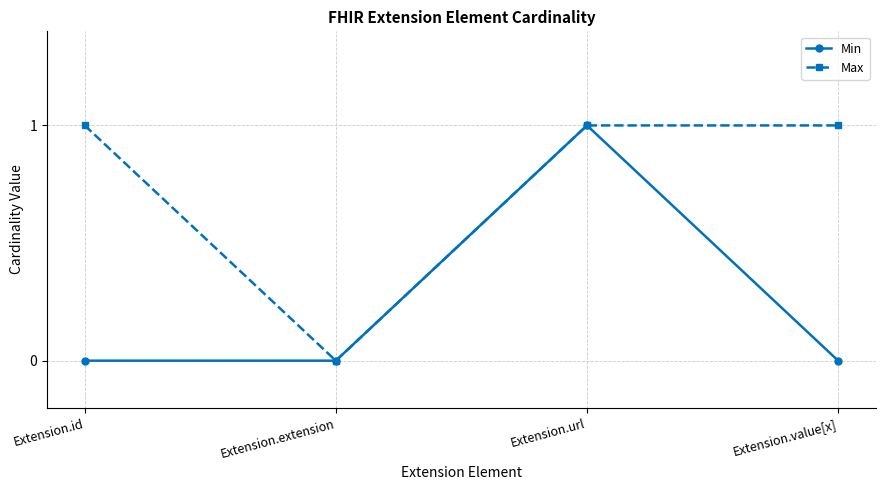

Which category has the highest value in the Min series?

Extension.url